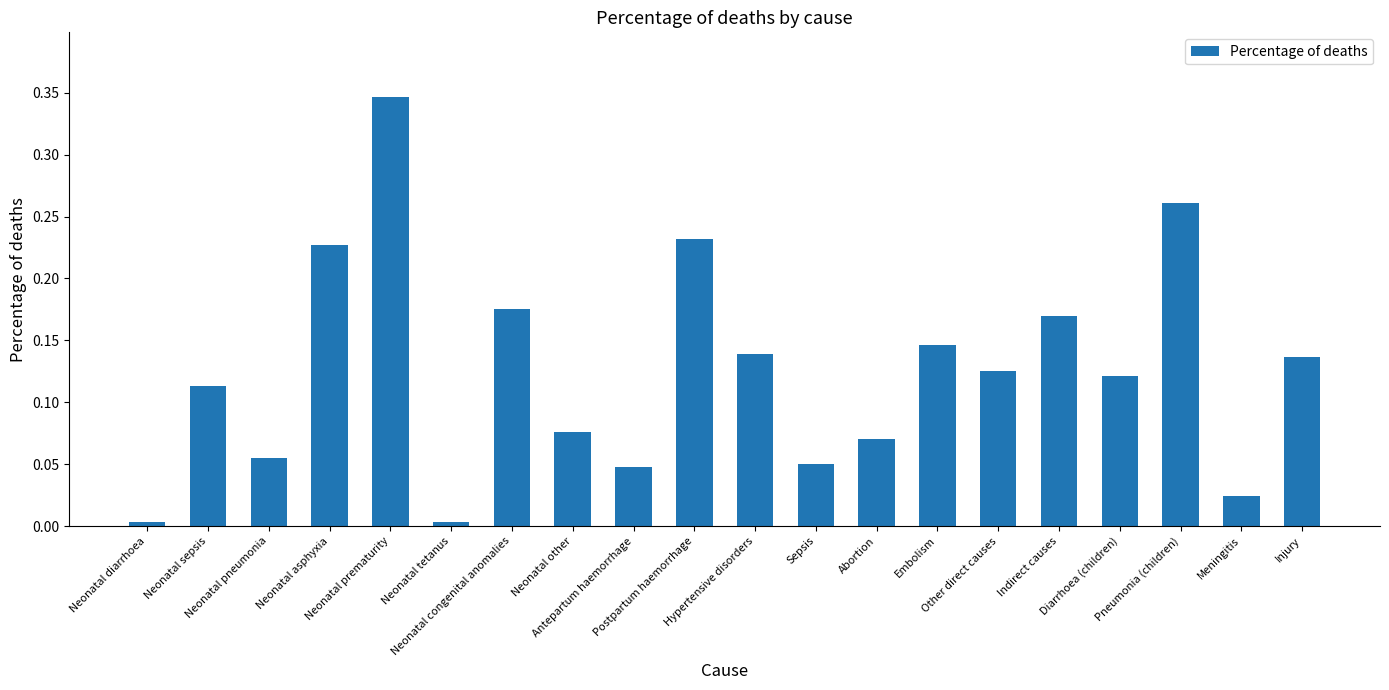

Does the chart contain stacked bars?

No